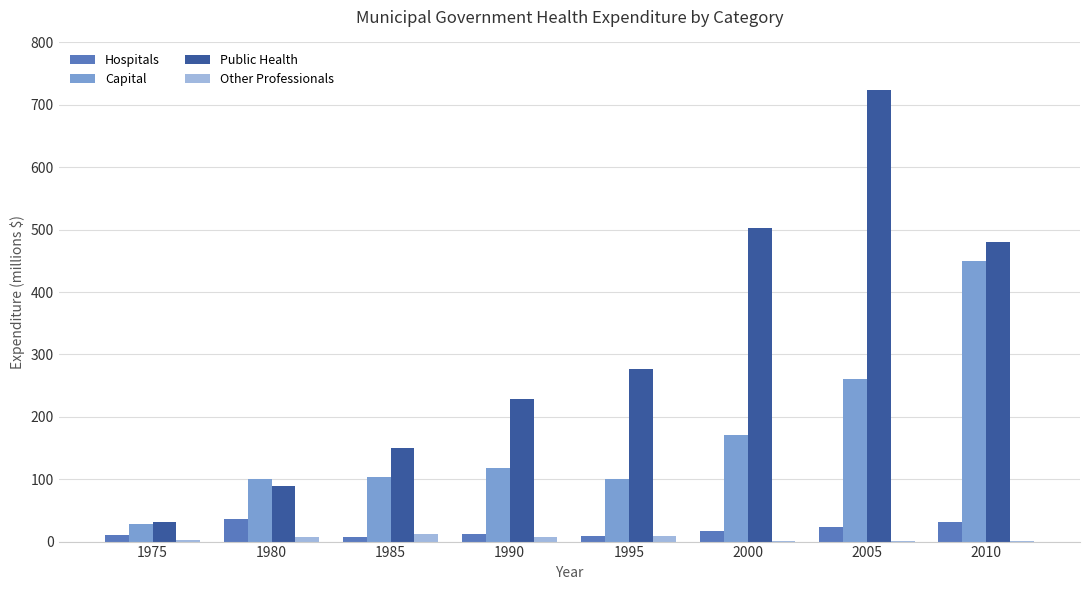

Which series has the largest range (max minus min)?

Public Health